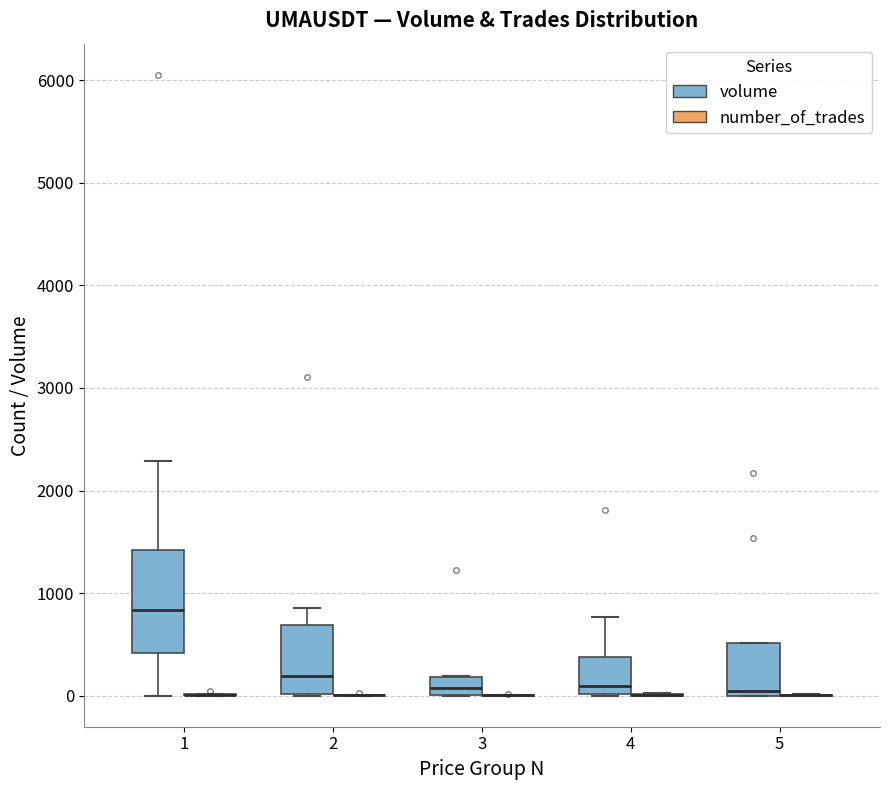

Reading left to right, read every box against the y-axis: the position of its median line, the range the box covers, and the ends of its whiskers. The values are not printed on the chart, so give them approximately, as read against the axis.

1 (volume): median 800, box 400 to 1400, whiskers 0 to 2300
1 (number_of_trades): box collapsed to a line at 0, whiskers 0 to 0
2 (volume): median 200, box 0 to 700, whiskers 0 to 900
2 (number_of_trades): box collapsed to a line at 0, whiskers 0 to 0
3 (volume): median 100, box 0 to 200, whiskers 0 to 200
3 (number_of_trades): box collapsed to a line at 0, whiskers 0 to 0
4 (volume): median 100, box 0 to 400, whiskers 0 to 800
4 (number_of_trades): box collapsed to a line at 0, whiskers 0 to 0
5 (volume): median 0 (just above the box's lower edge), box 0 to 500, whiskers 0 to 500
5 (number_of_trades): box collapsed to a line at 0, whiskers 0 to 0